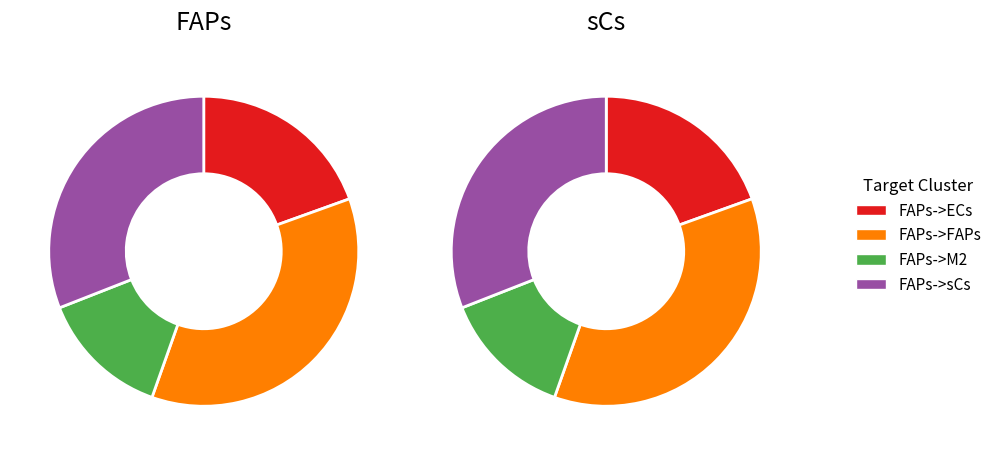

Rank the categories by sCs value from lowest to highest.

2, 0, 3, 1